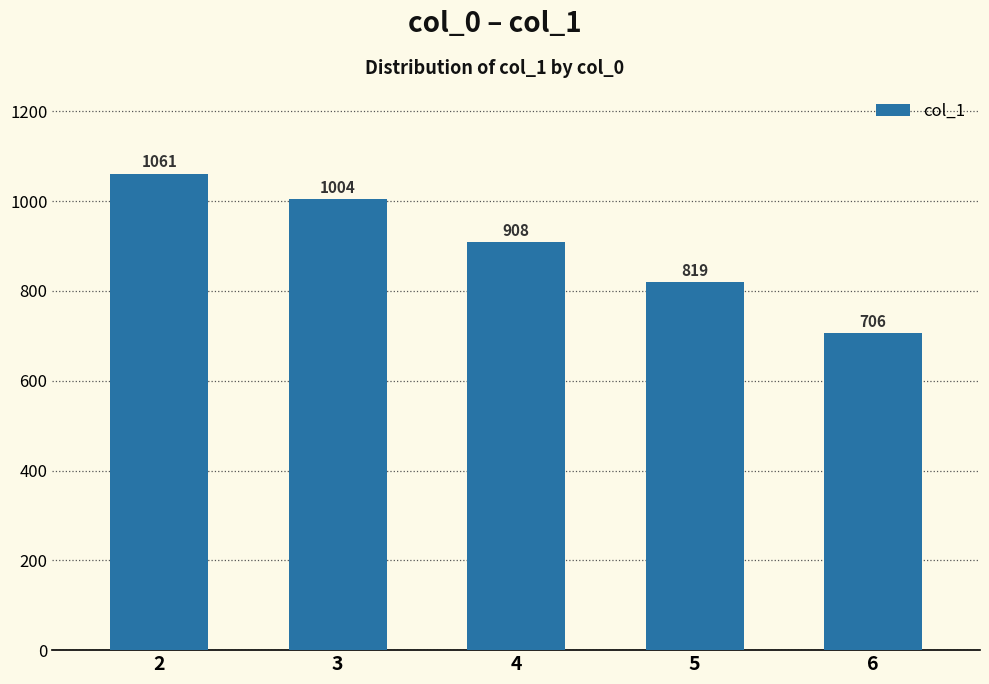

Which has a higher value, 2 or 3?

2